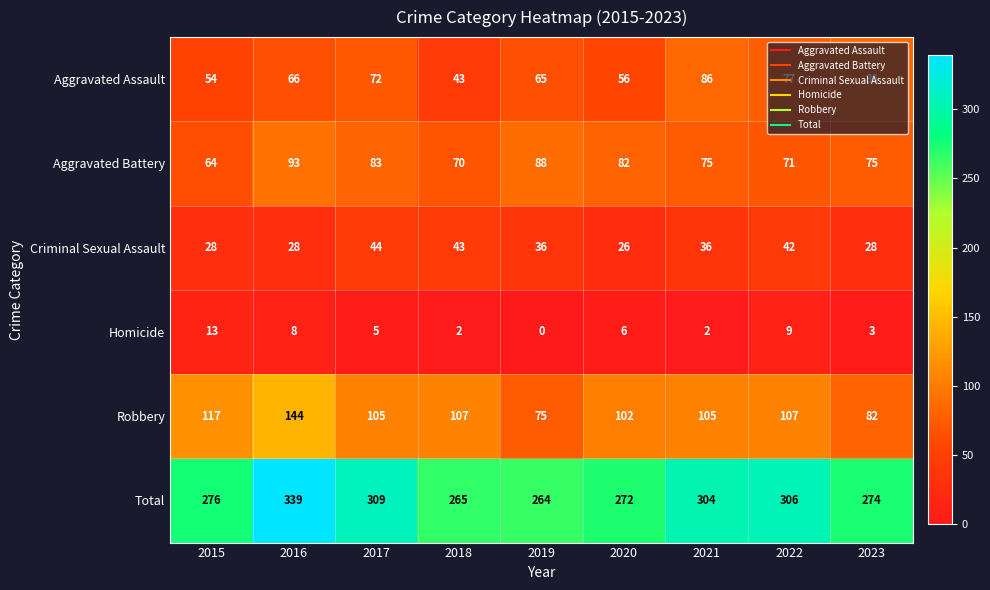

Which series has the largest total across all categories?

Total